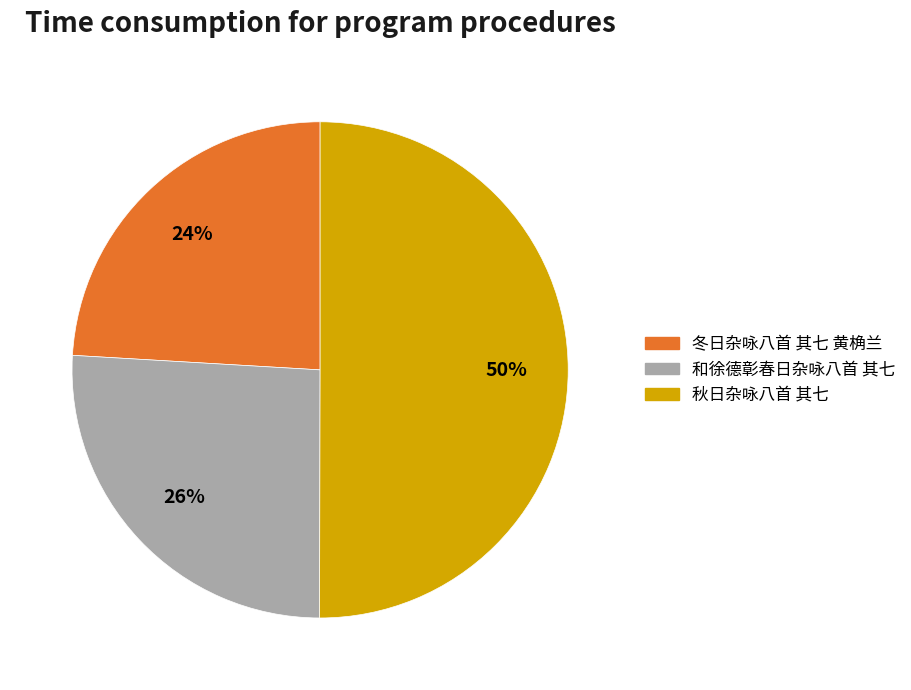

The 和徐德彰春日杂咏八首 其七 slice represents 39% of the pie. True or false?

False